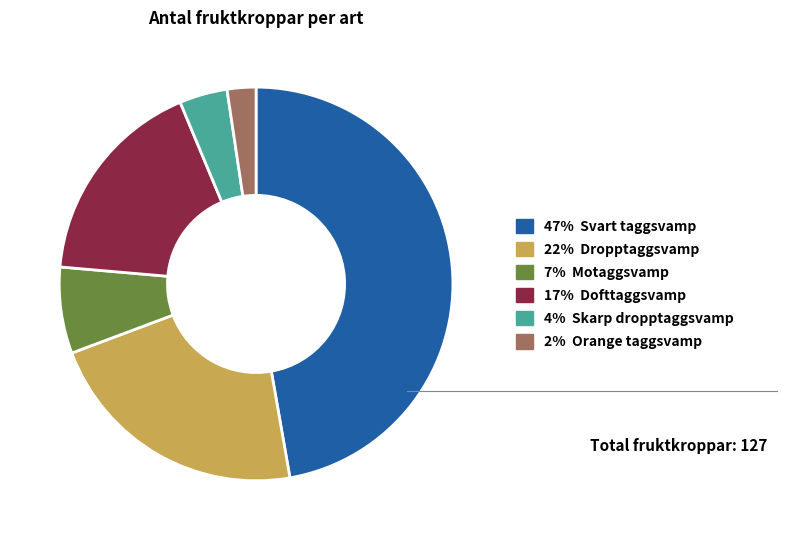

Does any single category account for the majority?

No